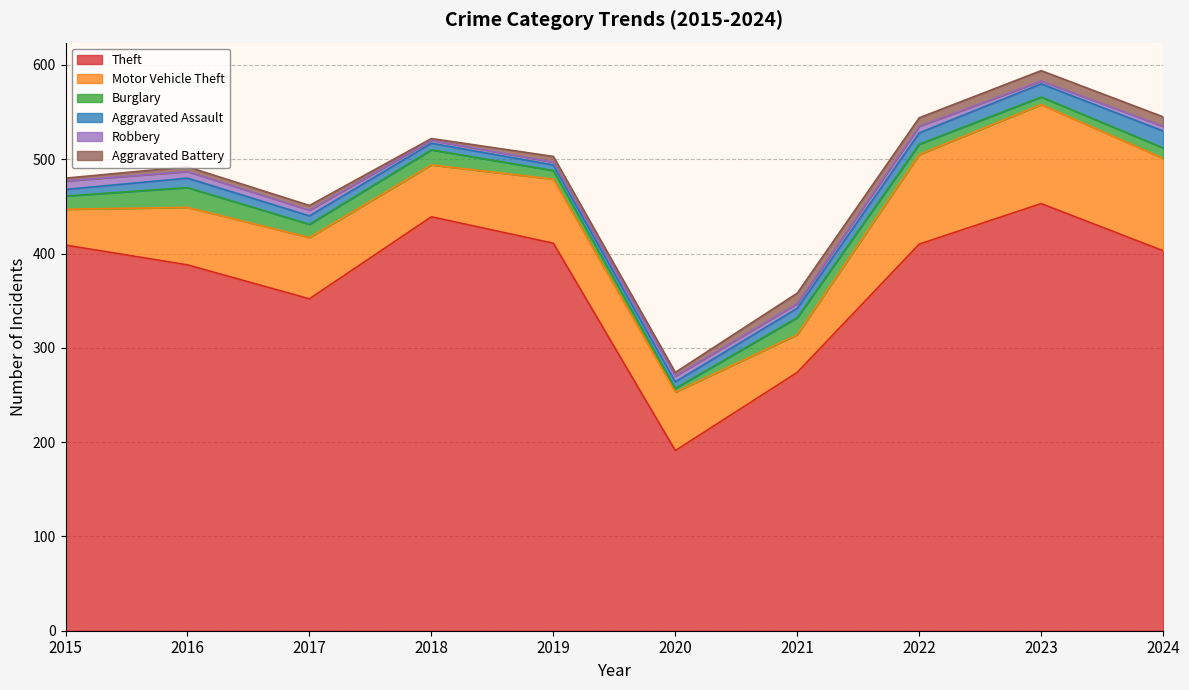

In Aggravated Battery, how many points are lower than both neighbors (excluding endpoints)?

3